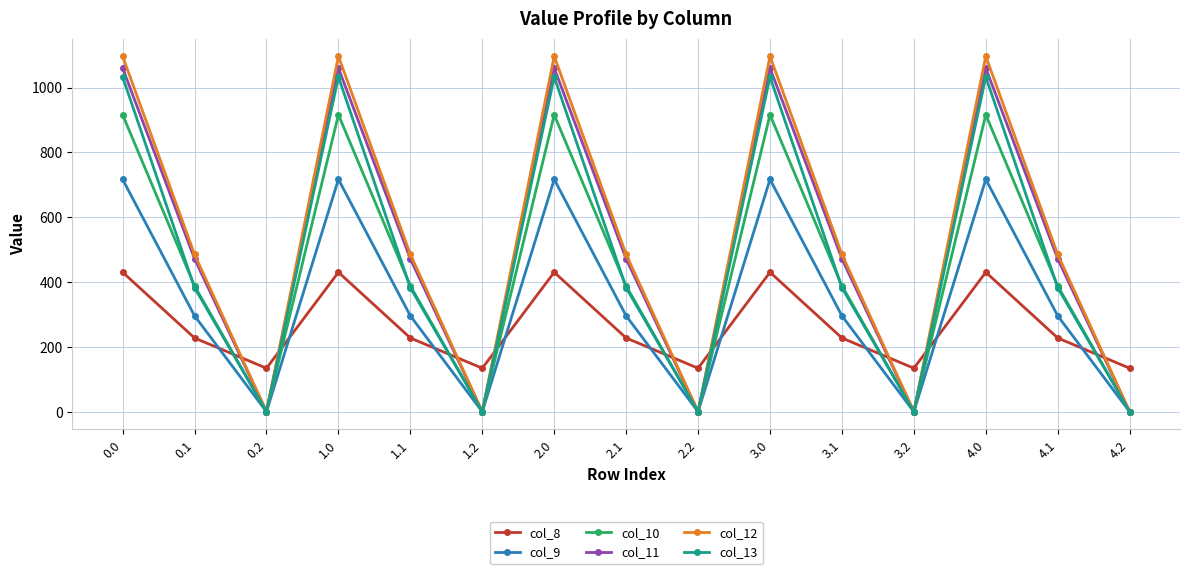

Between 1.1 and 2.0, which series saw the biggest shift?

col_13